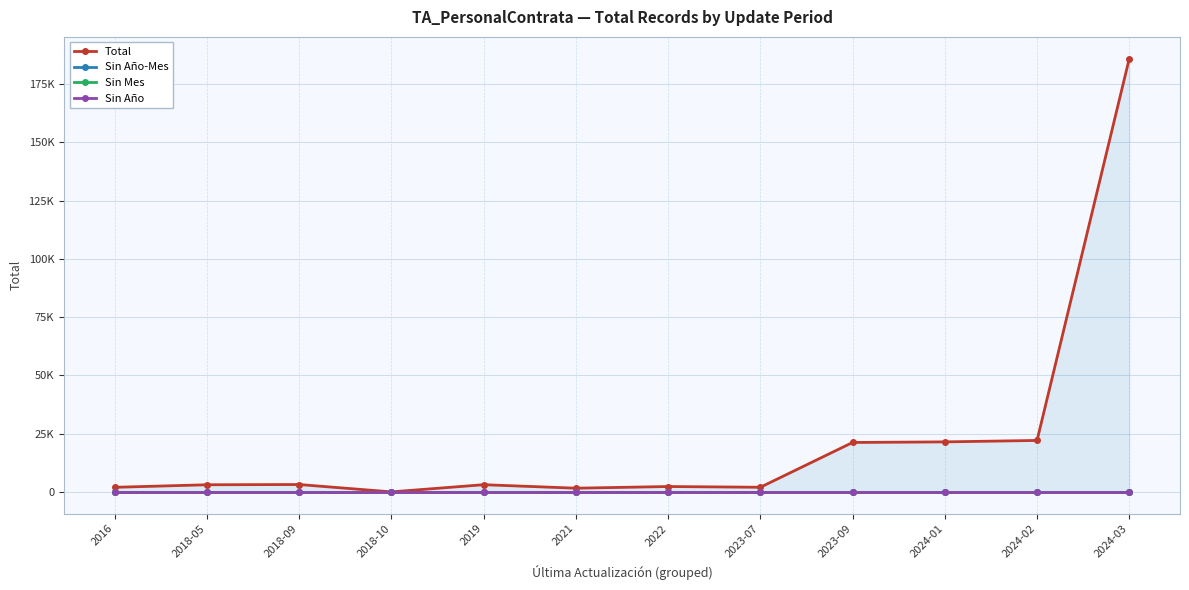

True or false: Sin Año-Mes and Sin Mes cross at least once.

False